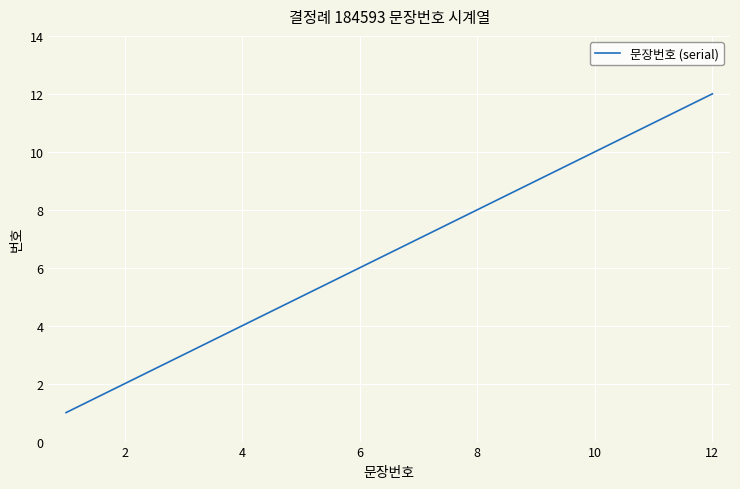

What is the maximum value shown in the chart?

12